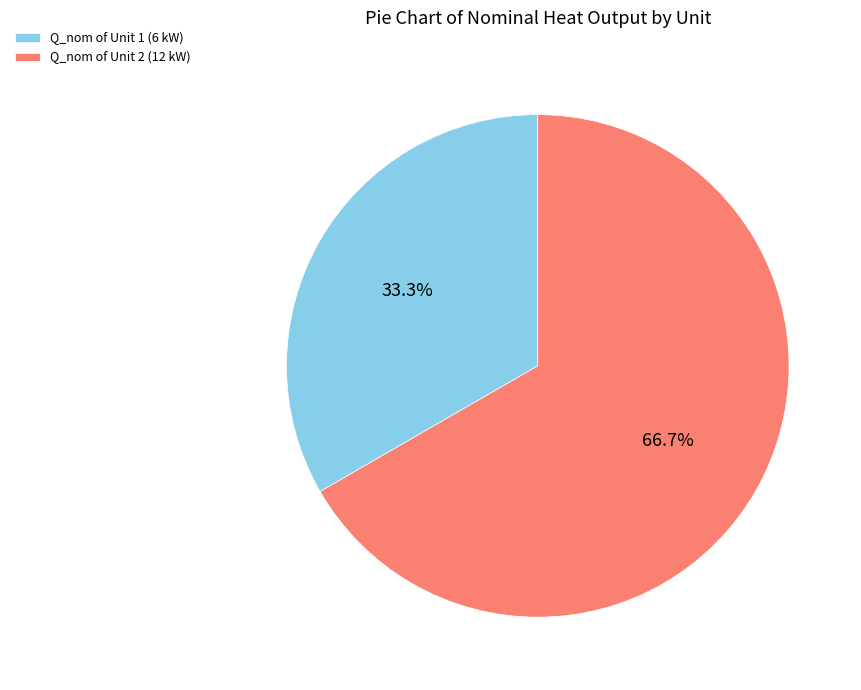

What is the largest slice in the pie chart?

Q_nom of Unit 2 (12 kW)